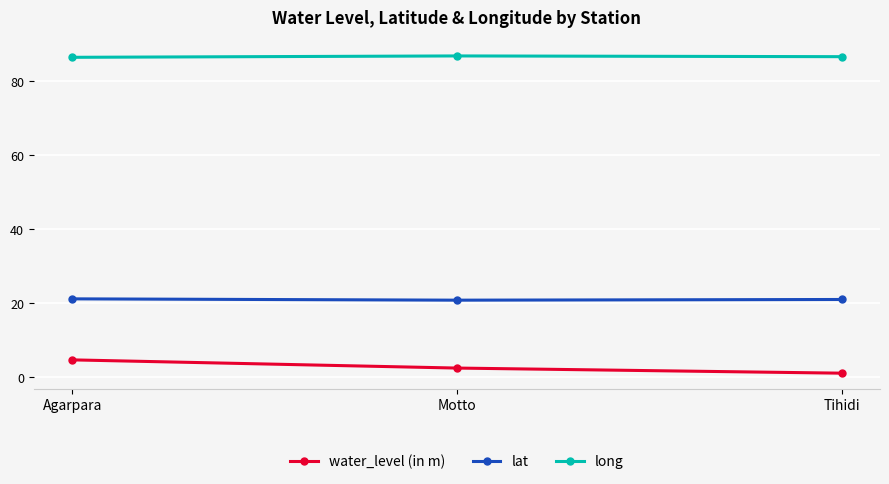

What value does the long series have at Agarpara?

86.4